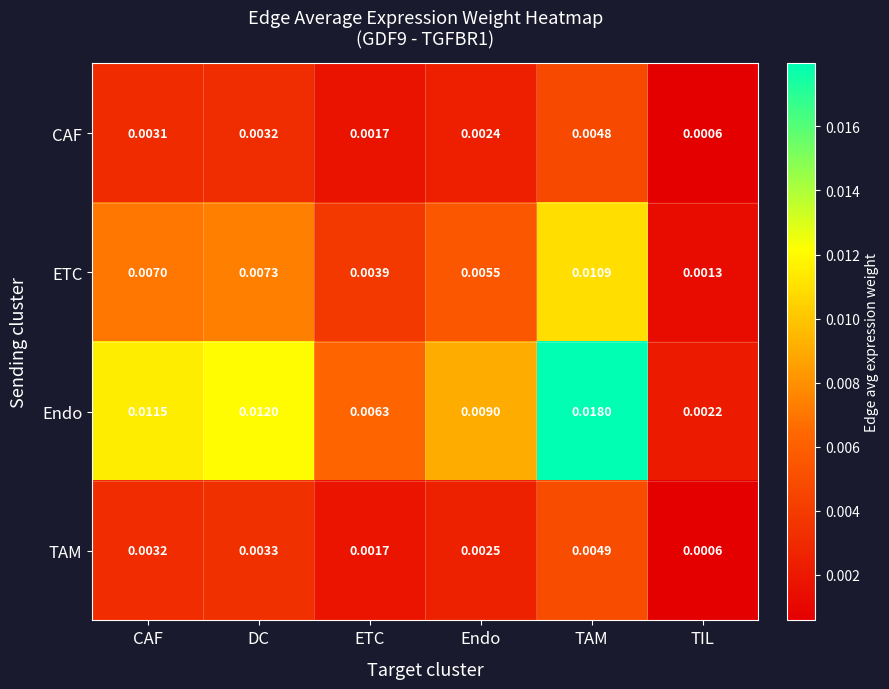

At which label does ETC reach its minimum?

TIL